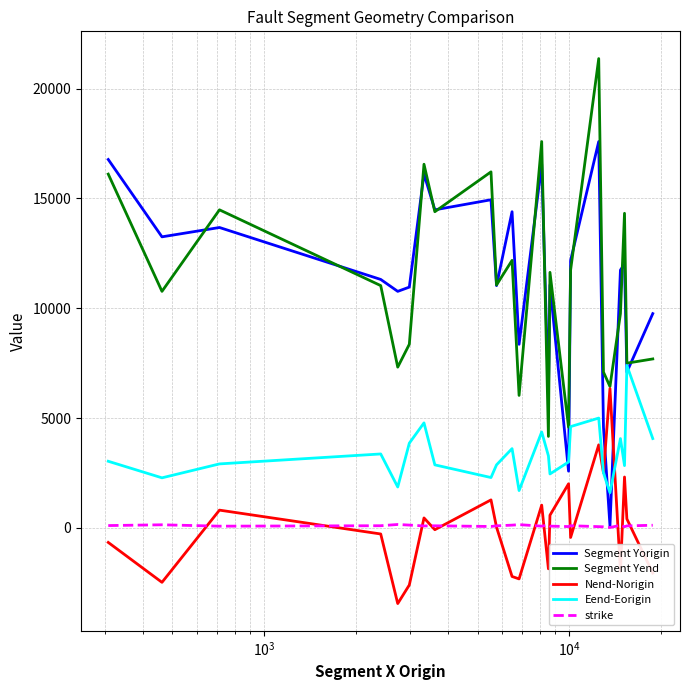

What is the smallest value displayed?

-3450.0